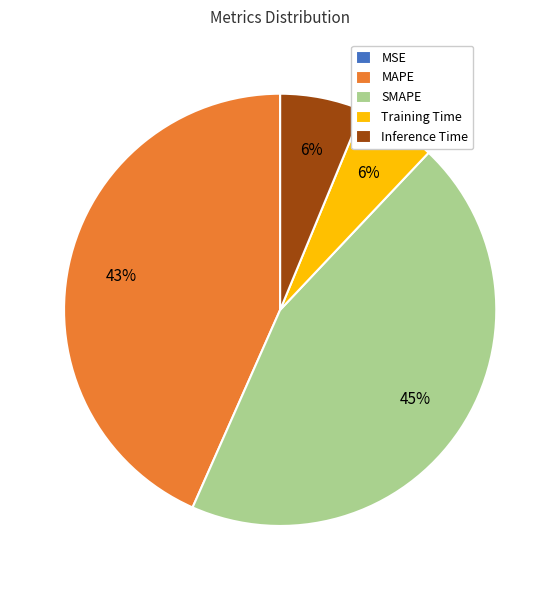

What is the ratio of the value at SMAPE to the value at MAPE?

1.0